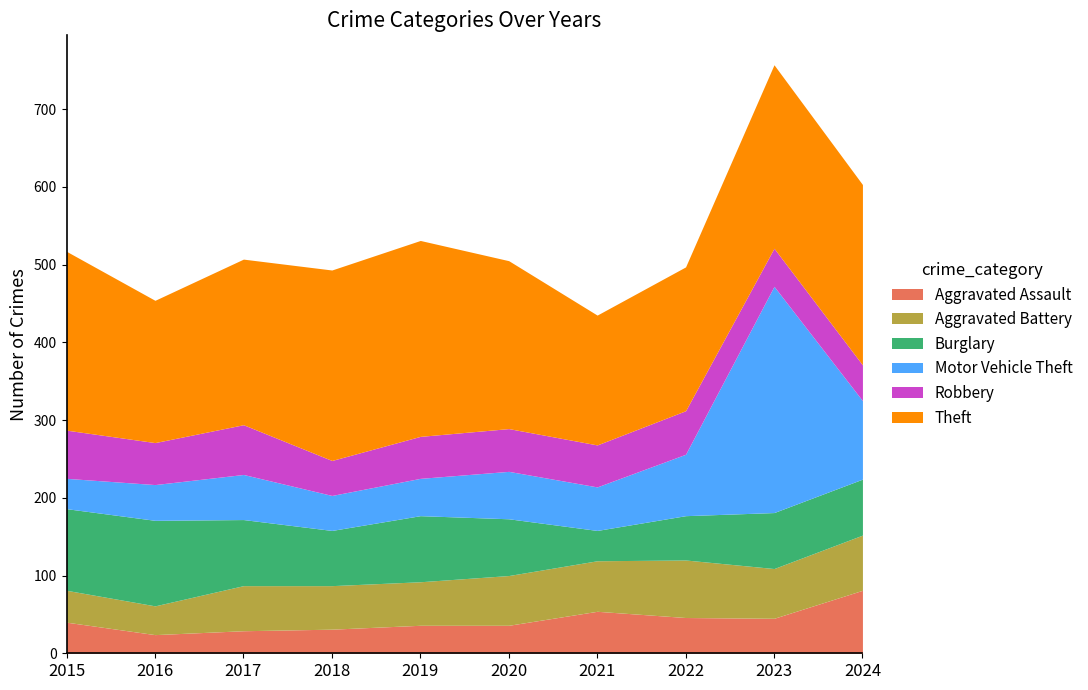

Rank the series by their maximum value, from highest to lowest.

Motor Vehicle Theft, Theft, Burglary, Aggravated Assault, Aggravated Battery, Robbery